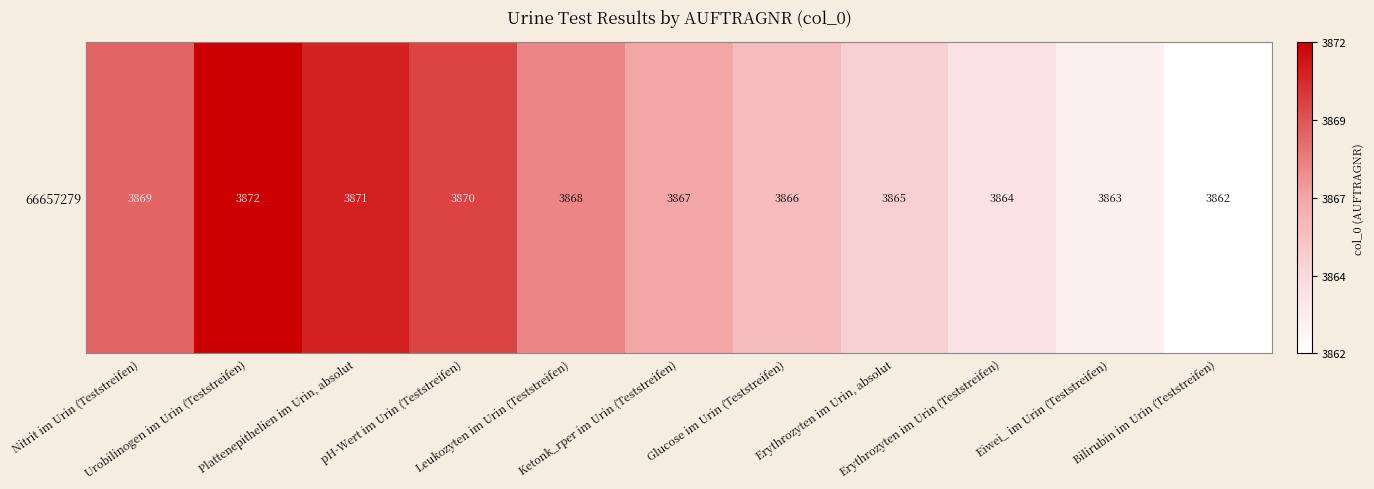

At which category does the chart reach its peak across all series?

Urobilinogen im Urin (Teststreifen)